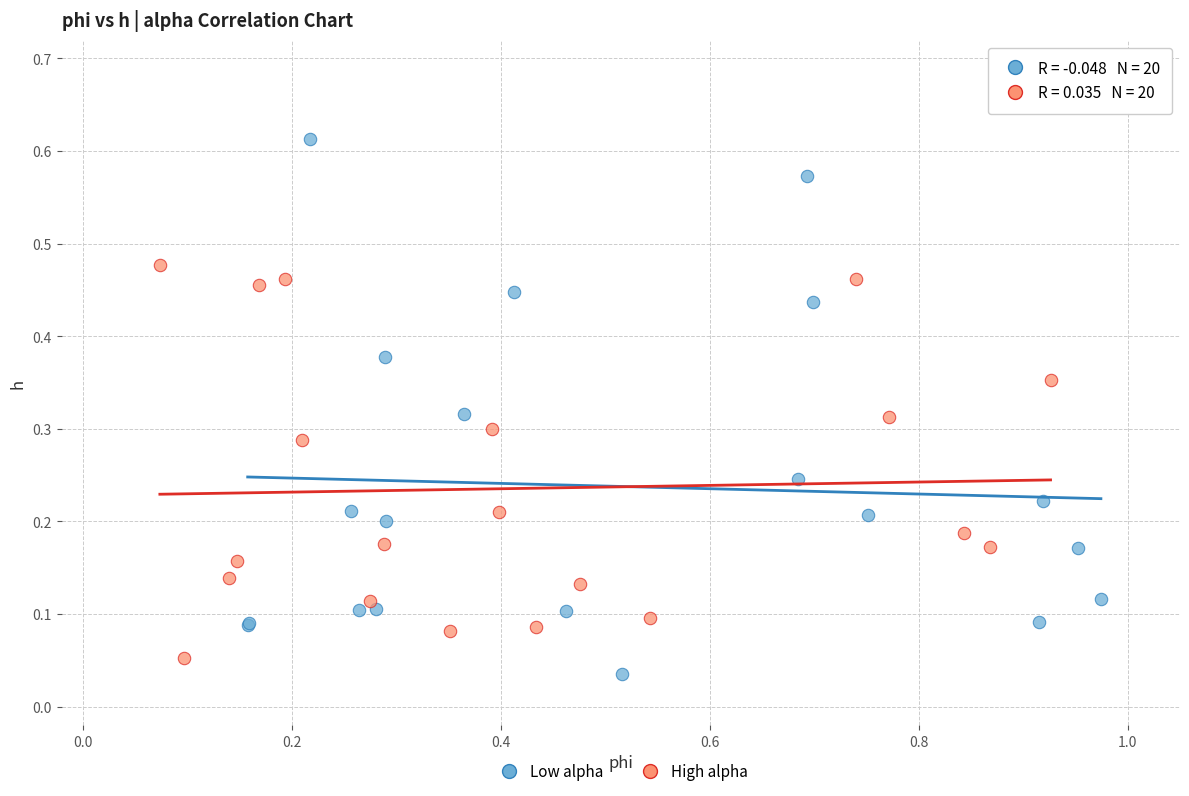

Which series reaches the maximum Y coordinate?

Low alpha